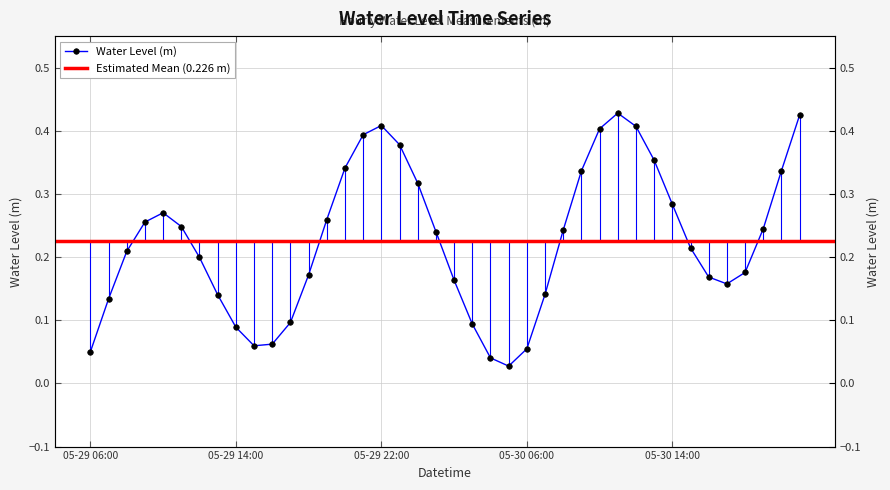

The chart shows a value of 0.6 at 2023-05-29 23:00. True or false?

False